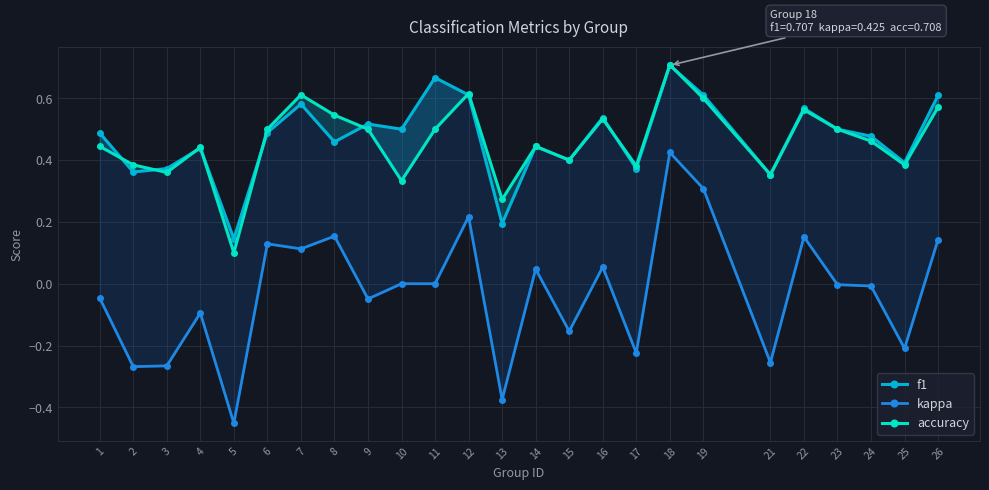

Is it true that f1 equals 0.2 at 22?

False